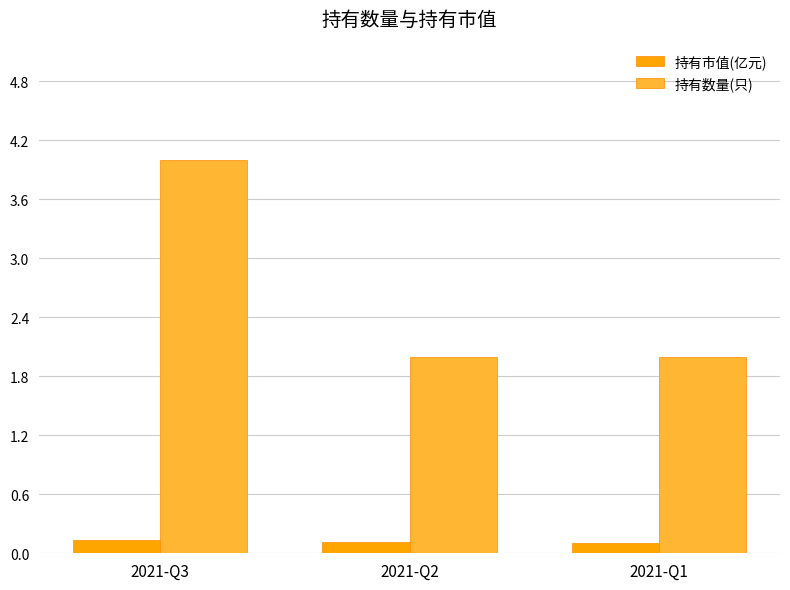

How many groups of bars are there?

3